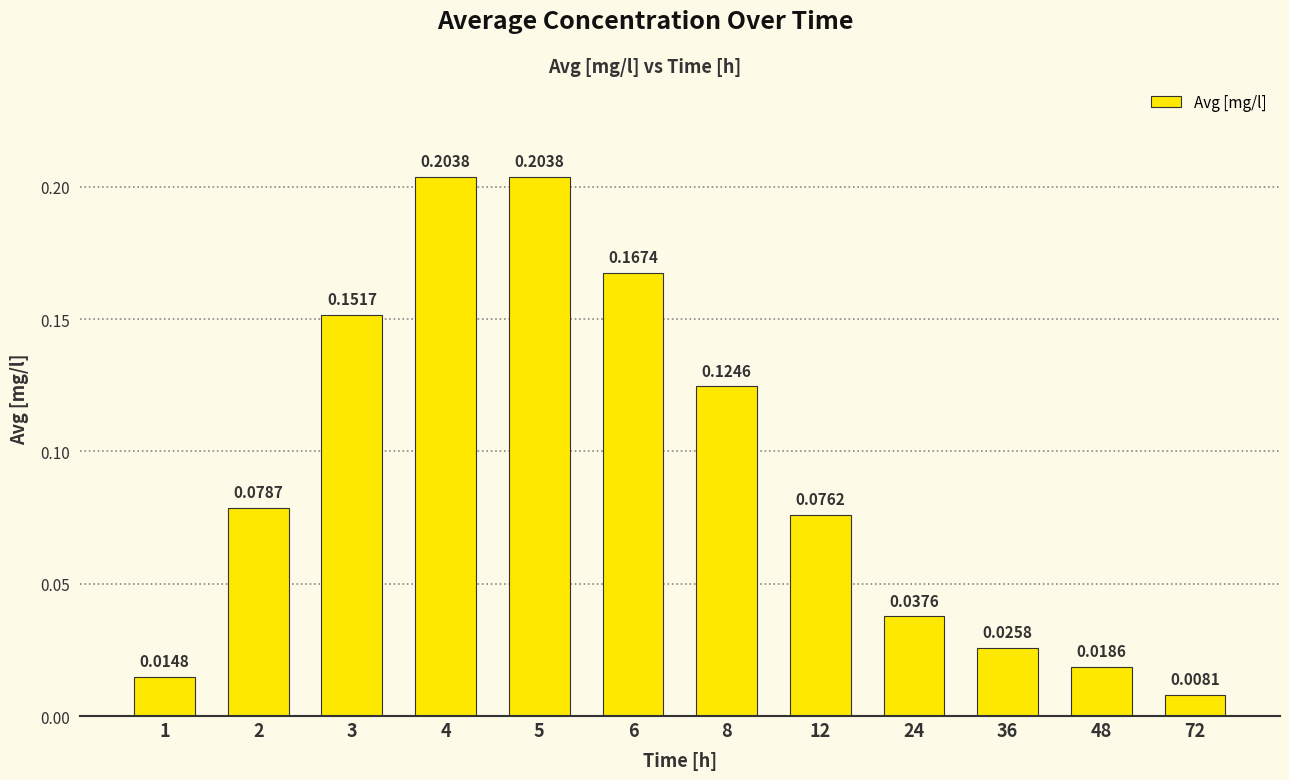

How many bars are there in total?

12